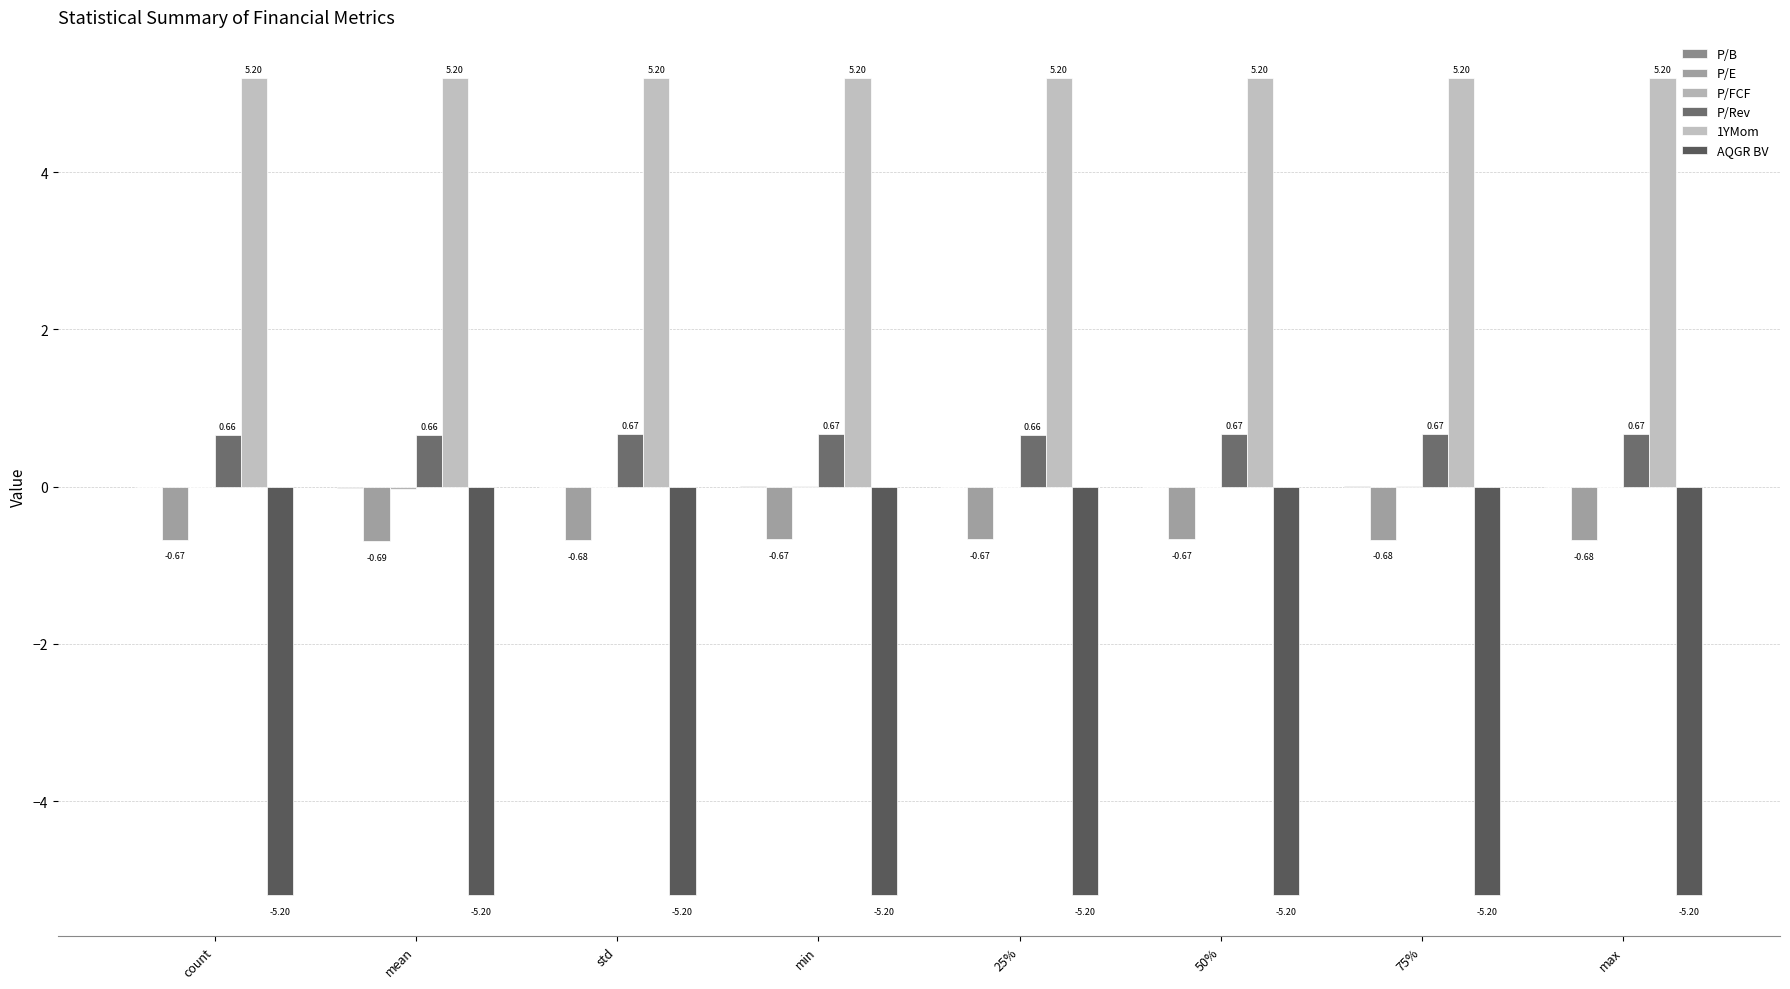

Are the bars grouped side by side (vs. stacked)?

Yes